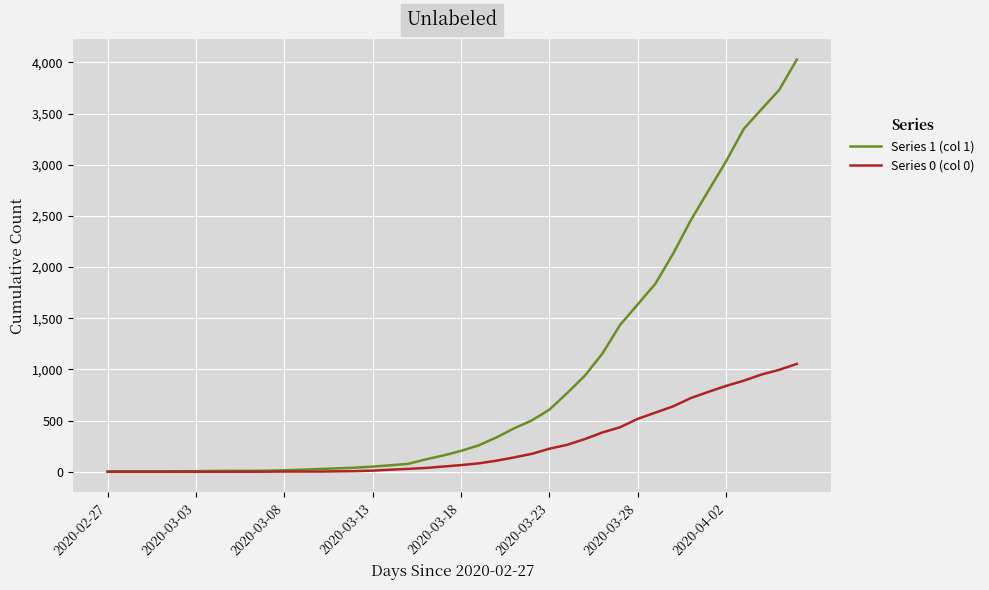

Which series has the largest total across all categories?

Series 1 (col 1)